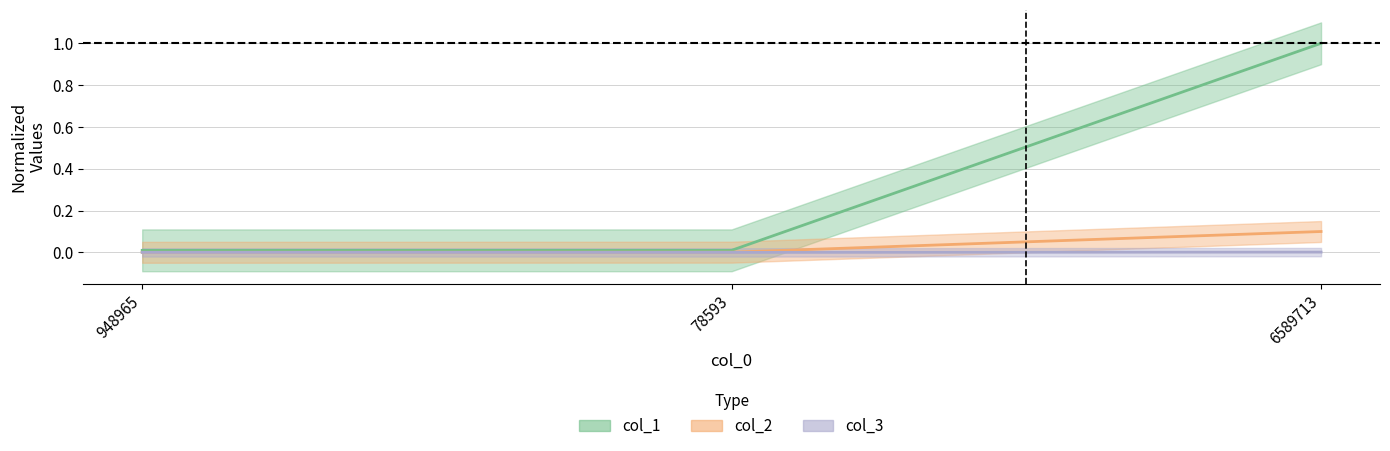

Which series changed the most between 948965 and 6589713?

col_1